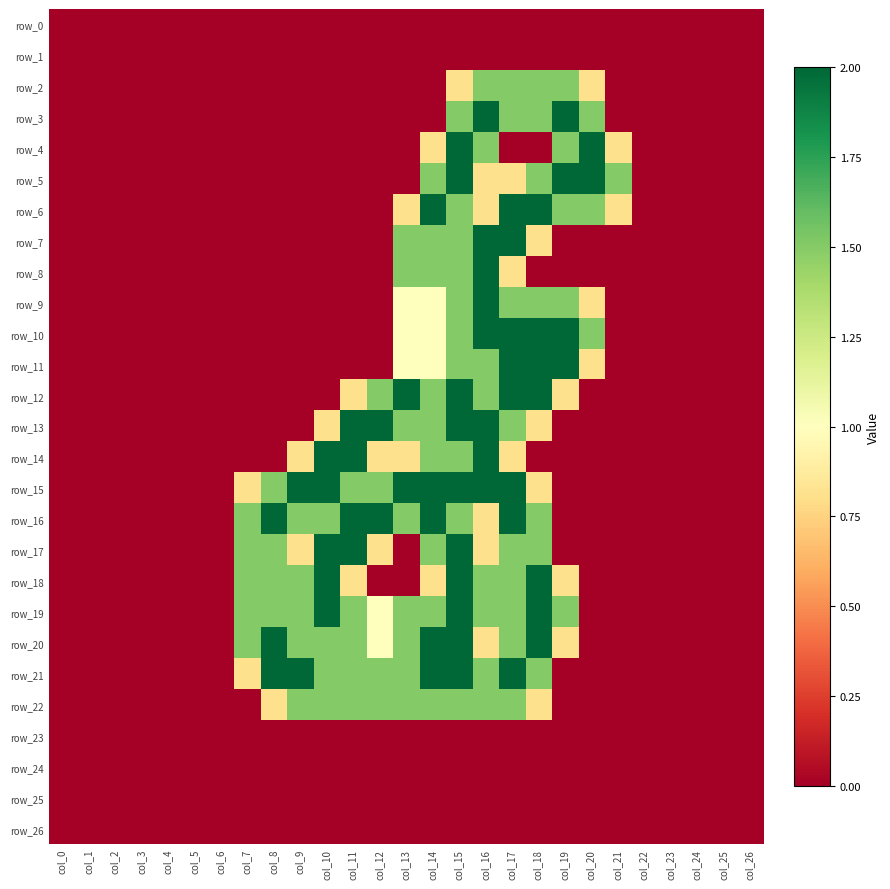

At which category does the chart reach its peak across all series?

col_16